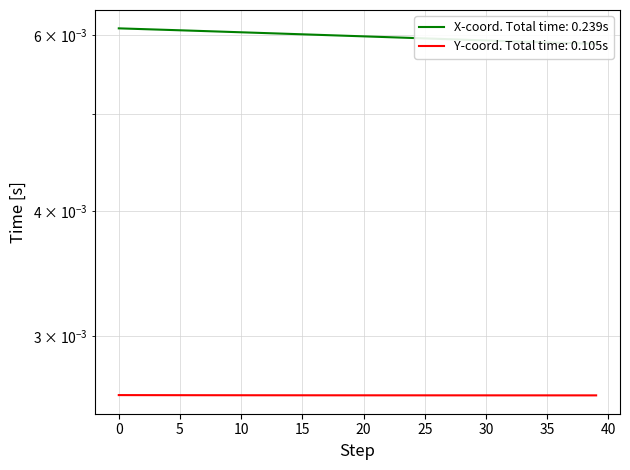

At which category does the chart reach its minimum across all series?

39